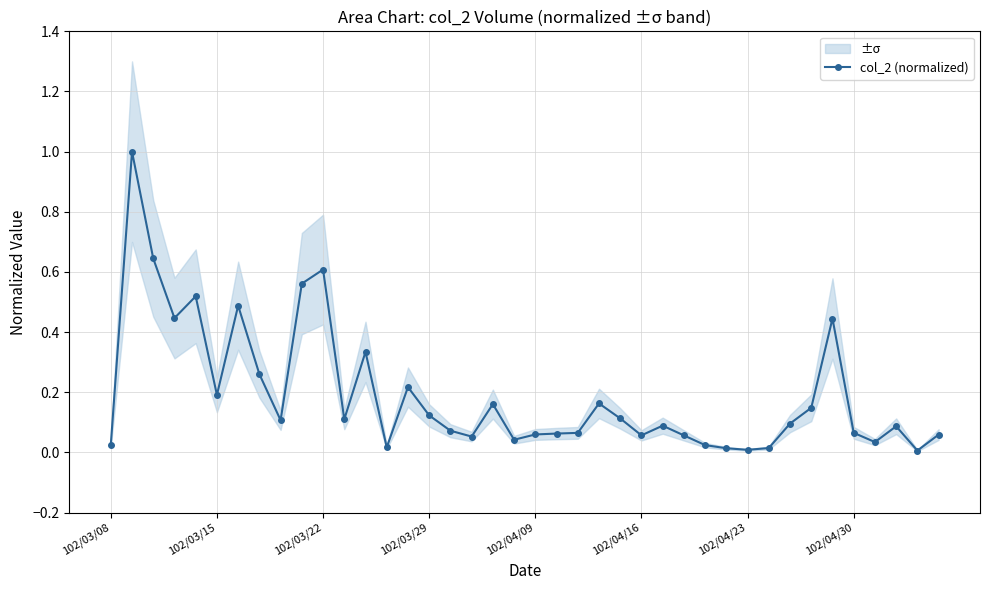

Rank the categories by value from lowest to highest.

38, 30, 29, 31, 13, 28, 102/03/08, 36, 19, 17, 27, 25, 39, 20, 21, 22, 35, 16, 37, 26, 32, 8, 11, 24, 15, 33, 18, 23, 102/04/16, 14, 102/04/30, 12, 34, 102/03/29, 102/04/23, 102/04/09, 9, 10, 102/03/22, 102/03/15